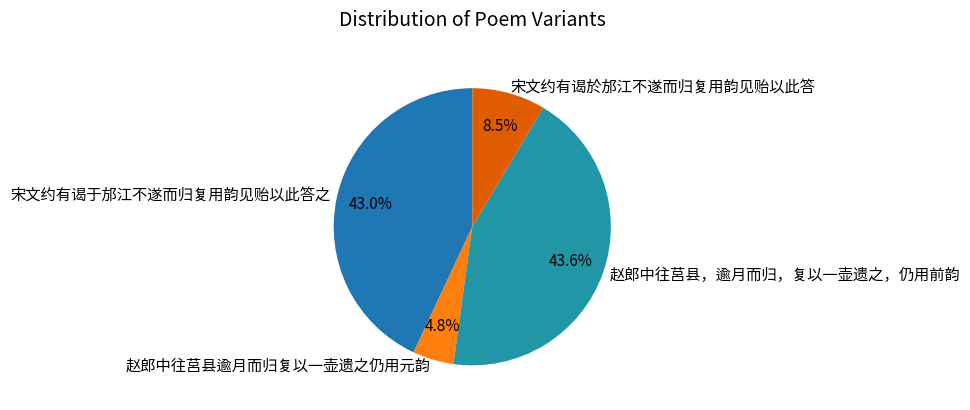

Is there a majority slice in this chart?

No